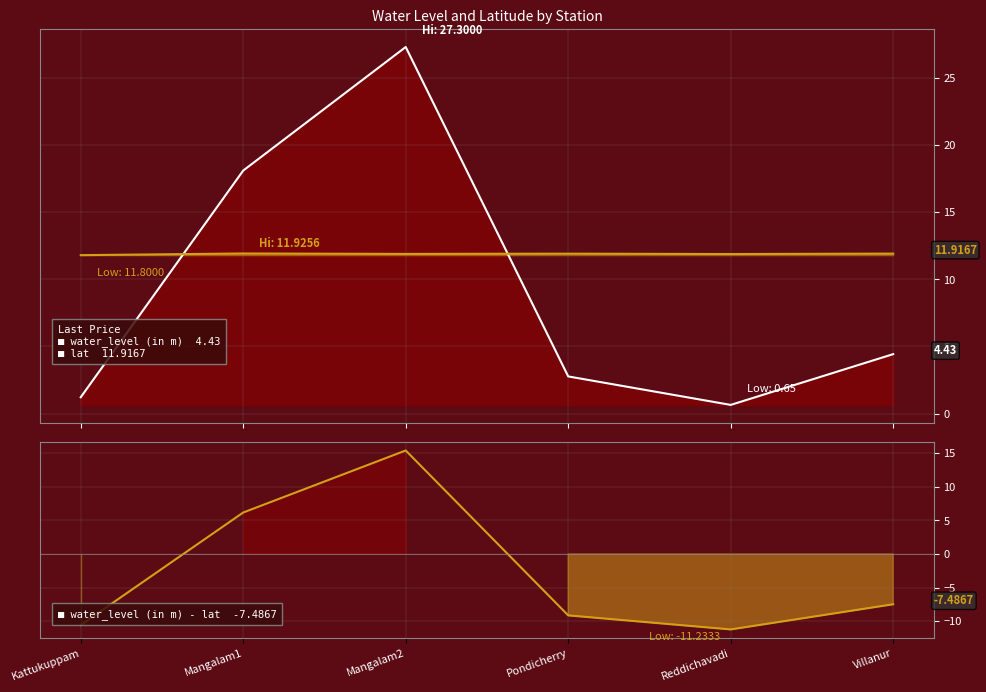

How many values in the water_level (in m) - lat series exceed -7?

2